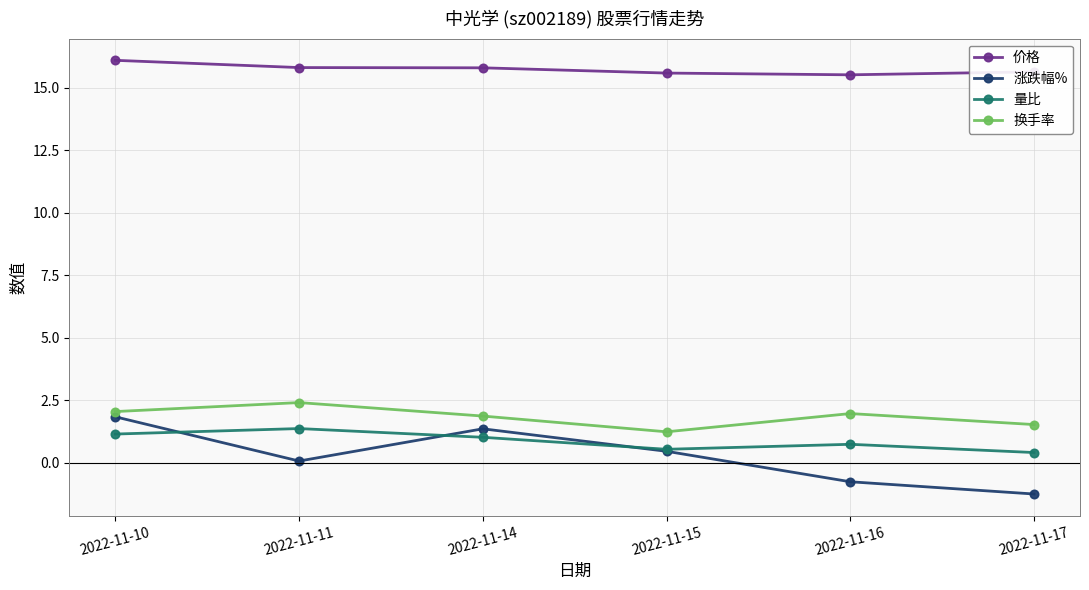

How many lines are shown in the chart?

4